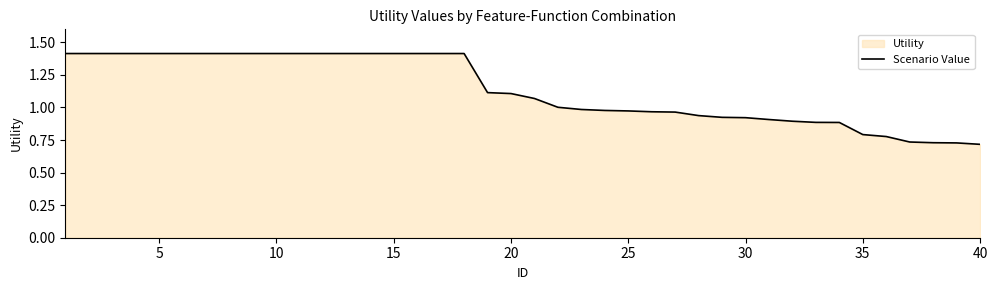

True or false: the data has more than 1 interior local peaks.

False